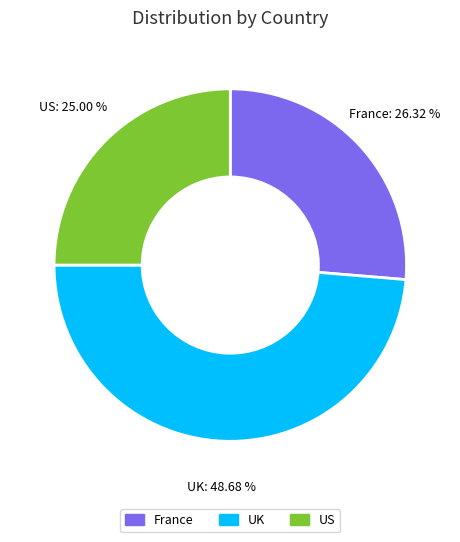

How many slices are in this pie chart?

3